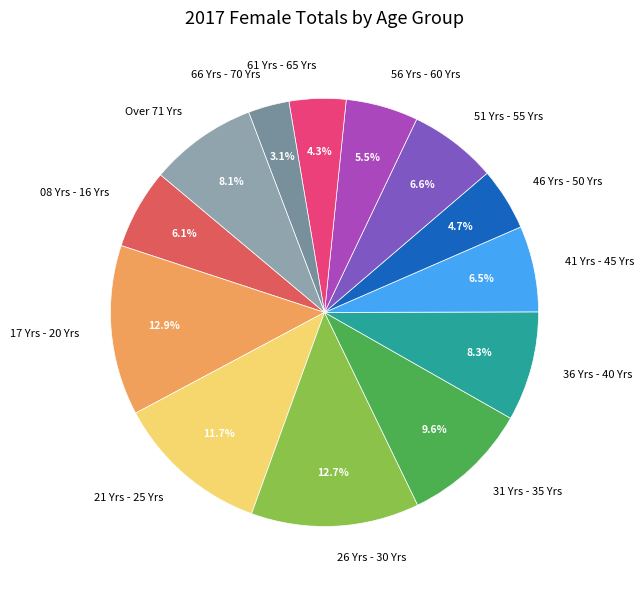

Is there any slice that represents more than half of the pie?

No